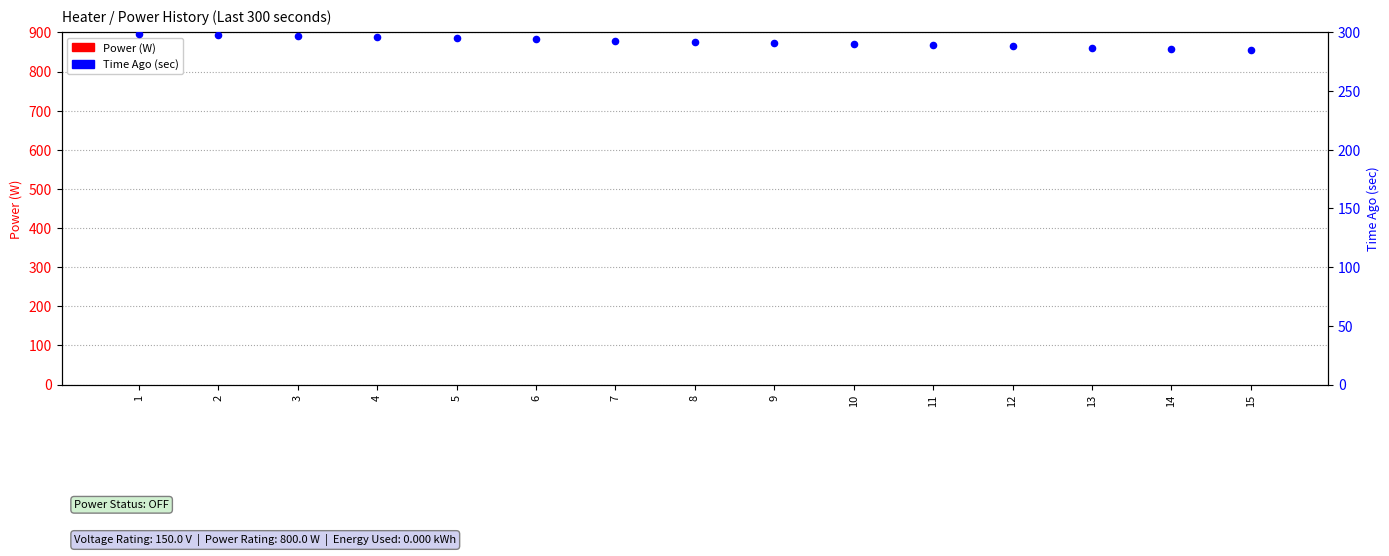

What are all the series names shown in the legend?

Power (W), Time Ago (sec)